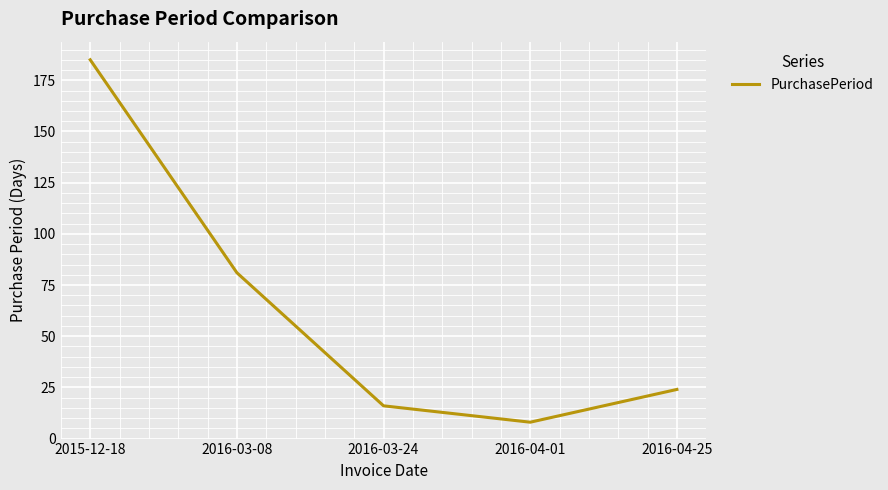

What position from the right is 2016-04-25?

1